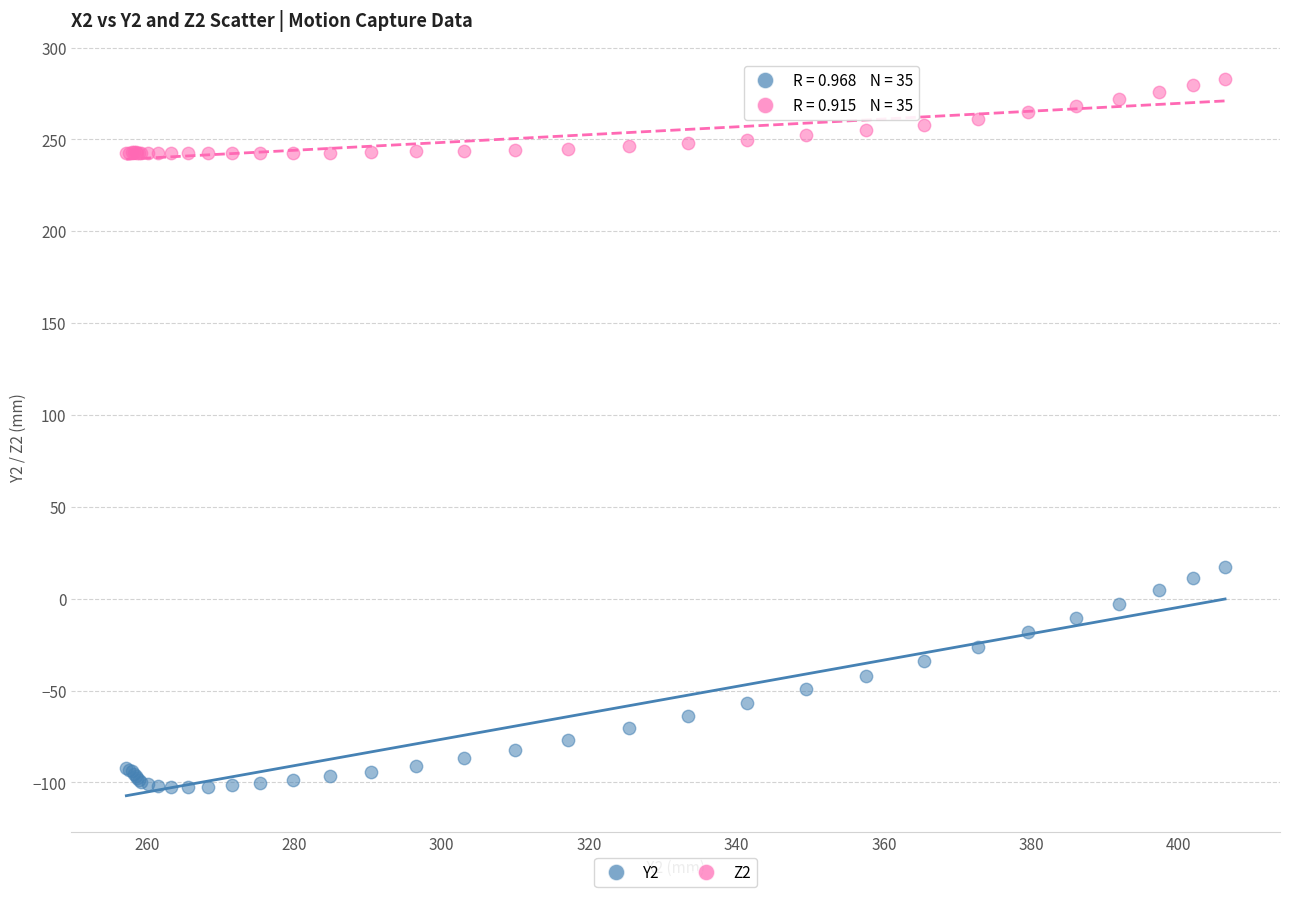

Across all series, what Y value is closest to 90?

17.5